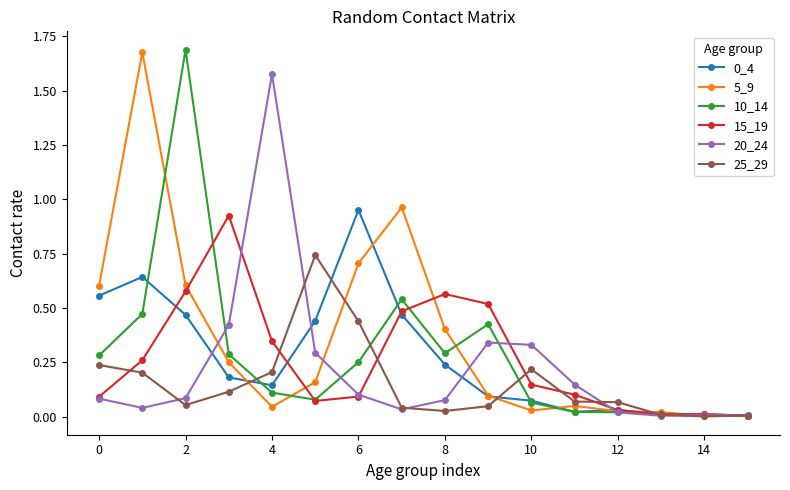

True or false: 15_19 has more than 1 points higher than both neighbors.

True